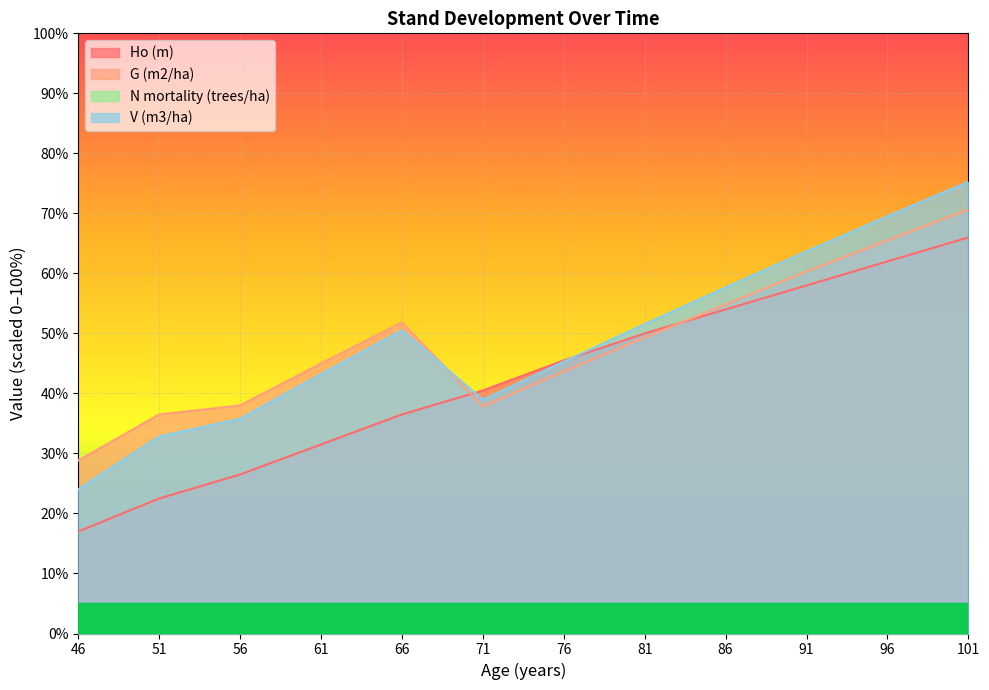

Which series has the widest spread of values?

V (m3/ha)